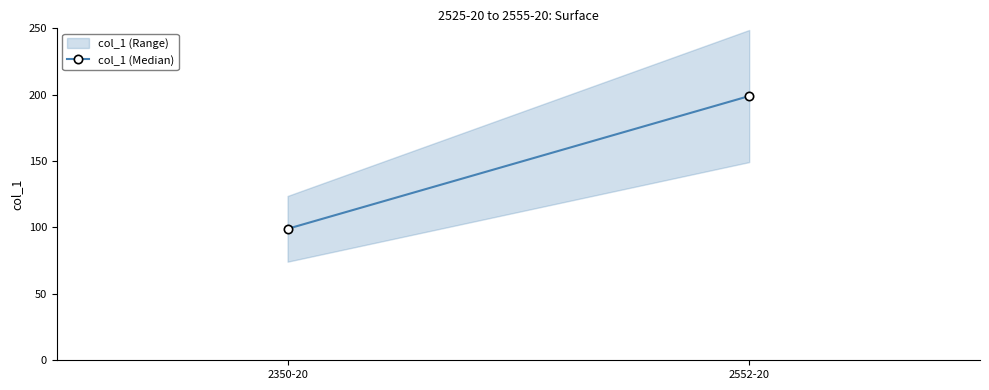

Which has a higher value, 2552-20 or 2350-20?

2552-20